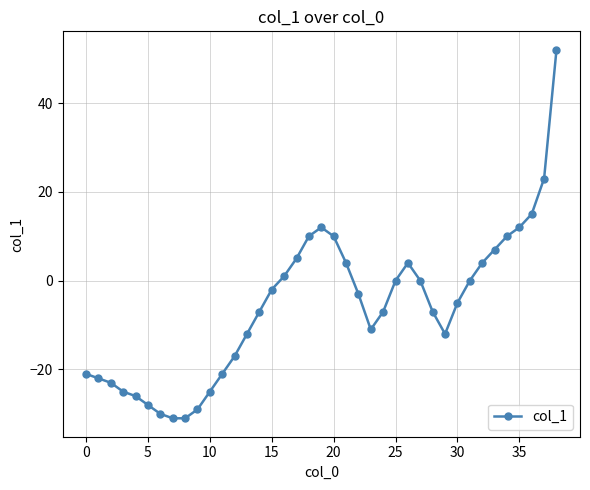

True or false: the data has more than 0 interior local peaks.

True